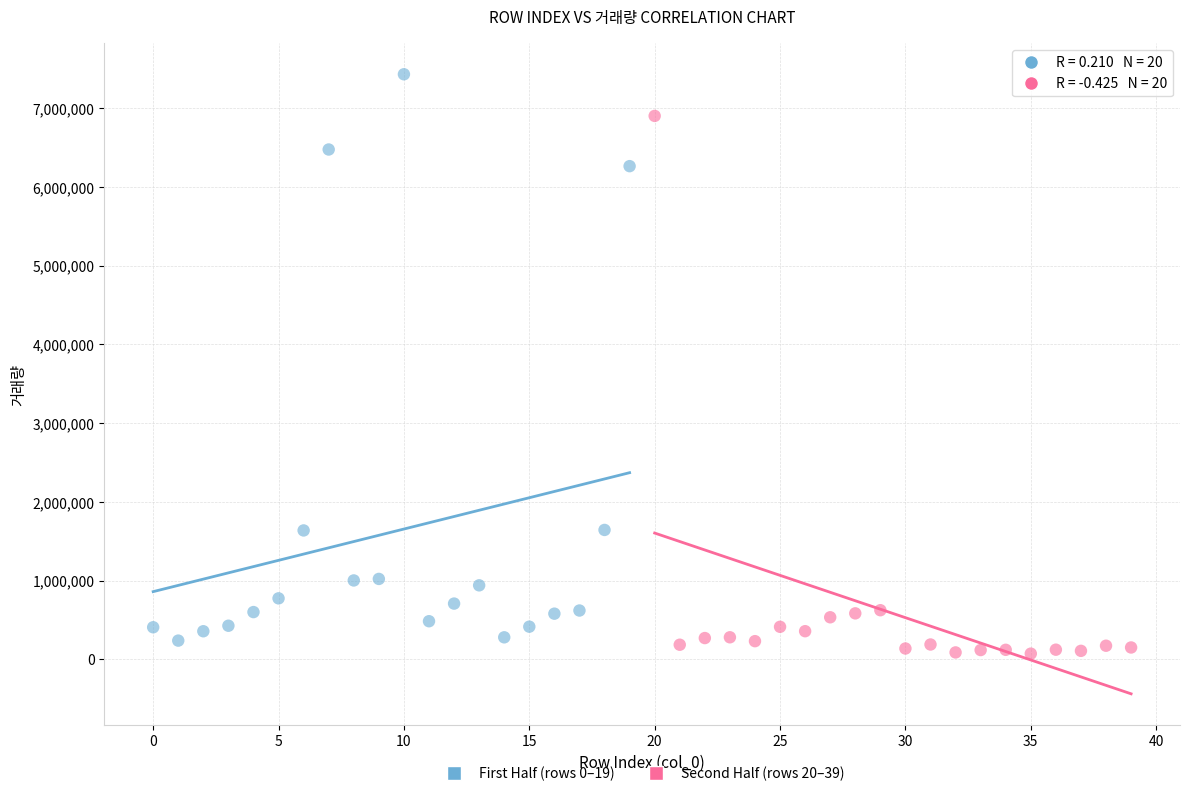

Which series reaches the maximum Y coordinate?

First Half (rows 0–19)